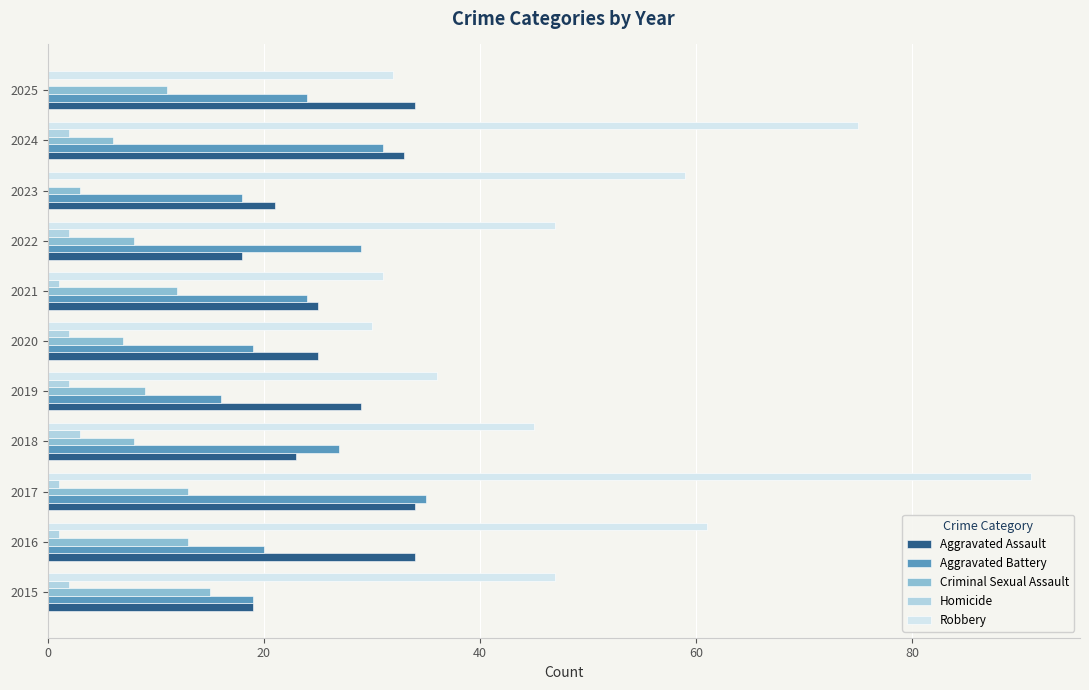

Which series has the largest total across all categories?

Robbery